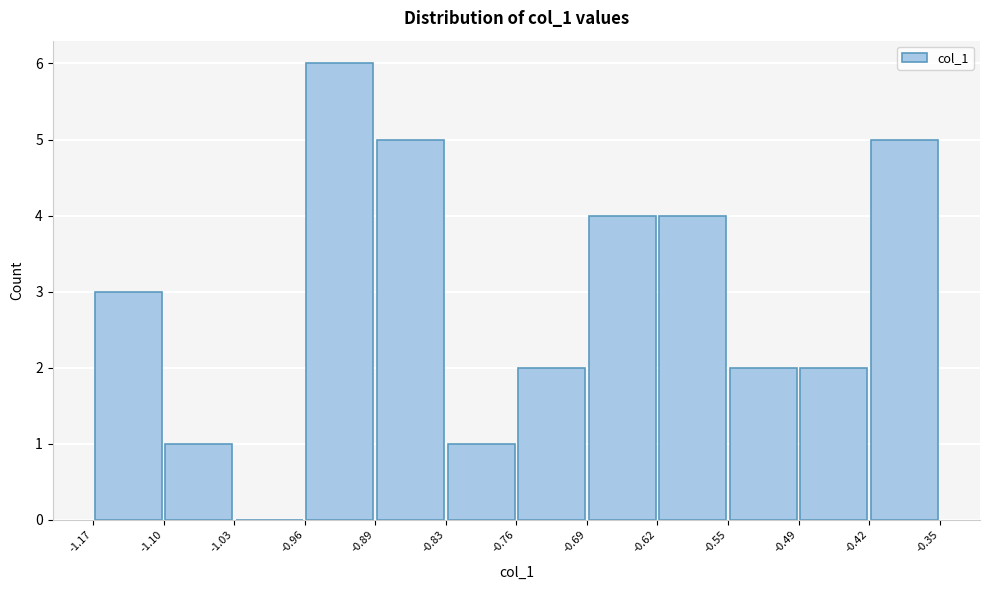

What is the height of the bar covering -0.42 to -0.35 on the x-axis? The values are not printed on the chart, so give them approximately, as read against the axis.

5